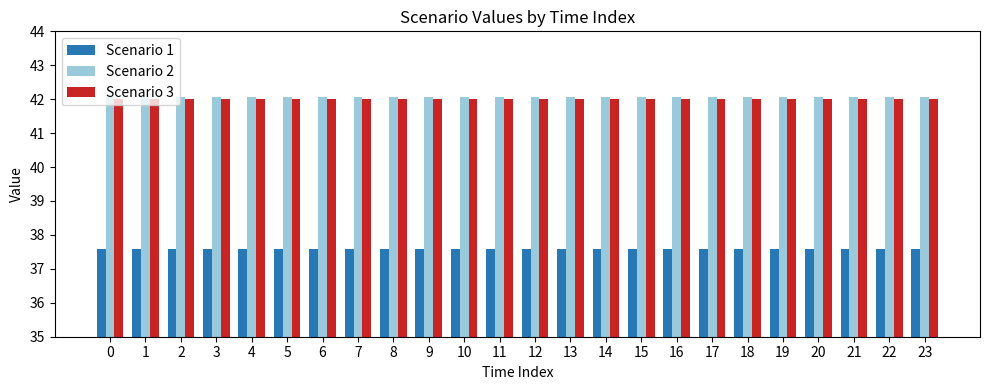

Reading left to right, transcribe all the data shown in this chart.

Scenario 1: 37.6	37.6	37.6	37.6	37.6	37.6	37.6	37.6	37.6	37.6	37.6	37.6	37.6	37.6	37.6	37.6	37.6	37.6	37.6	37.6	37.6	37.6	37.6	37.6
Scenario 2: 42.1	42.1	42.1	42.1	42.1	42.1	42.1	42.1	42.1	42.1	42.1	42.1	42.1	42.1	42.1	42.1	42.1	42.1	42.1	42.1	42.1	42.1	42.1	42.1
Scenario 3: 42.0	42.0	42.0	42.0	42.0	42.0	42.0	42.0	42.0	42.0	42.0	42.0	42.0	42.0	42.0	42.0	42.0	42.0	42.0	42.0	42.0	42.0	42.0	42.0